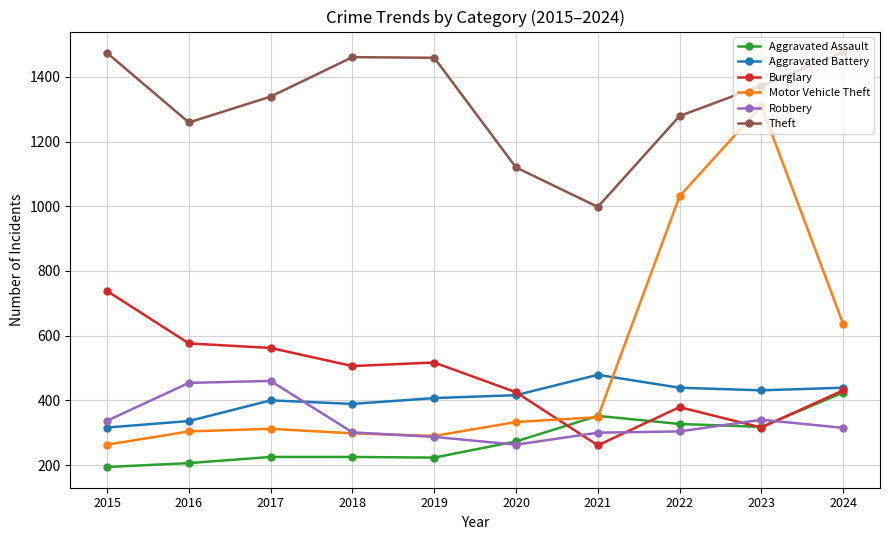

What is the value of the Aggravated Battery point at the 5th from the left?

407